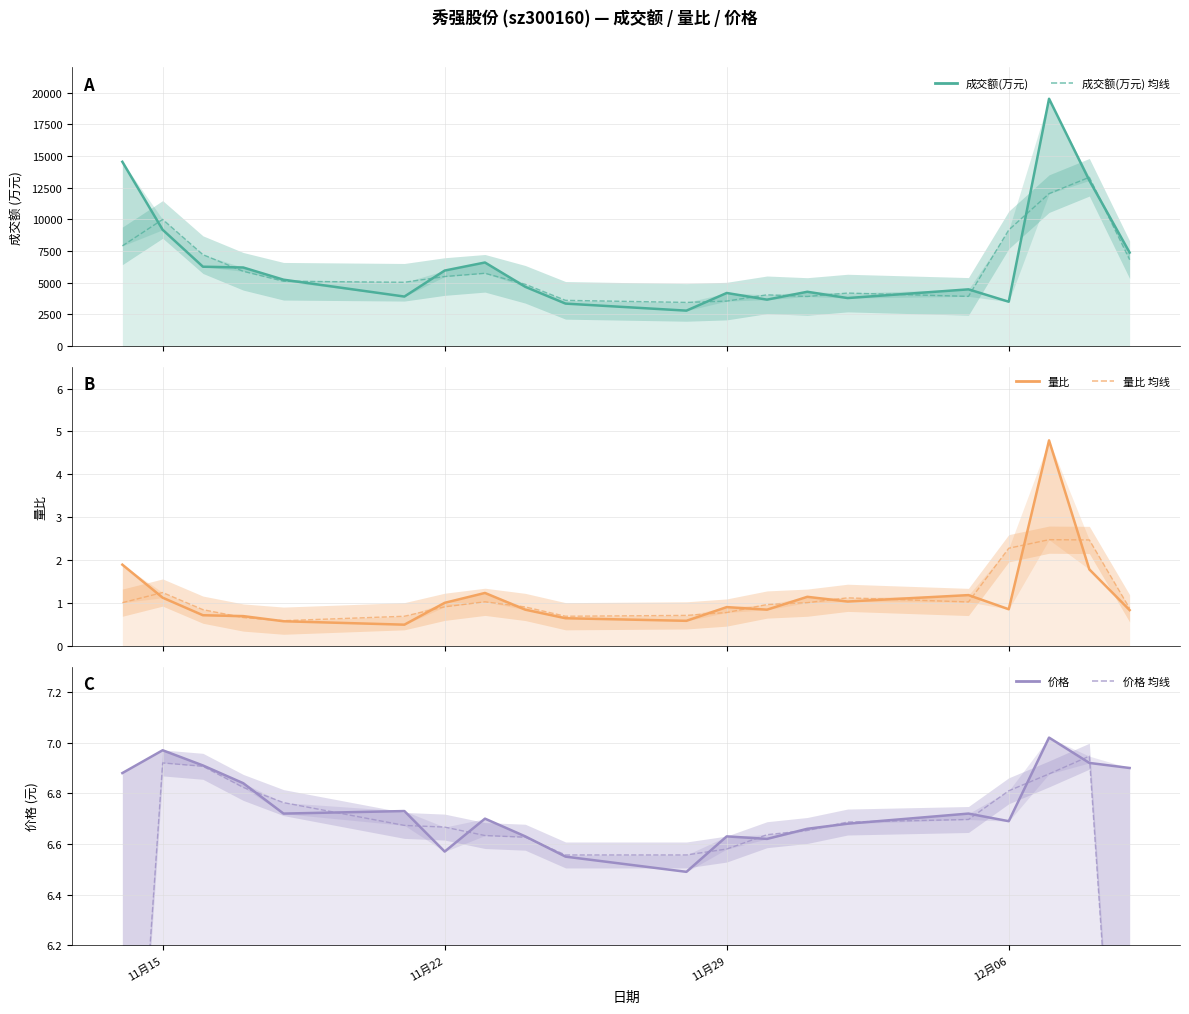

At which category does 量比 (平滑) reach its first local peak?

11月15